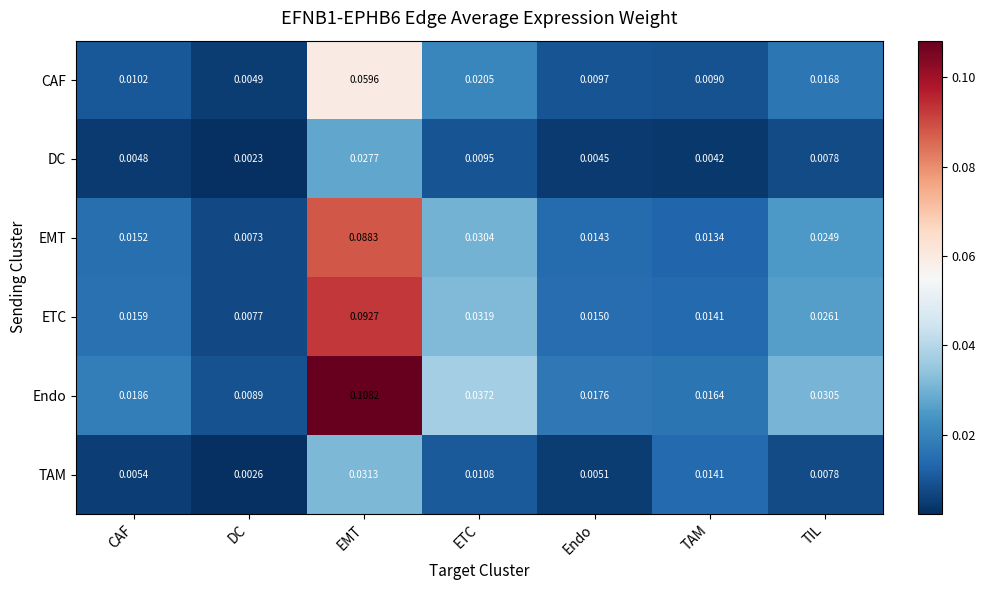

Which series has the largest total across all categories?

Endo